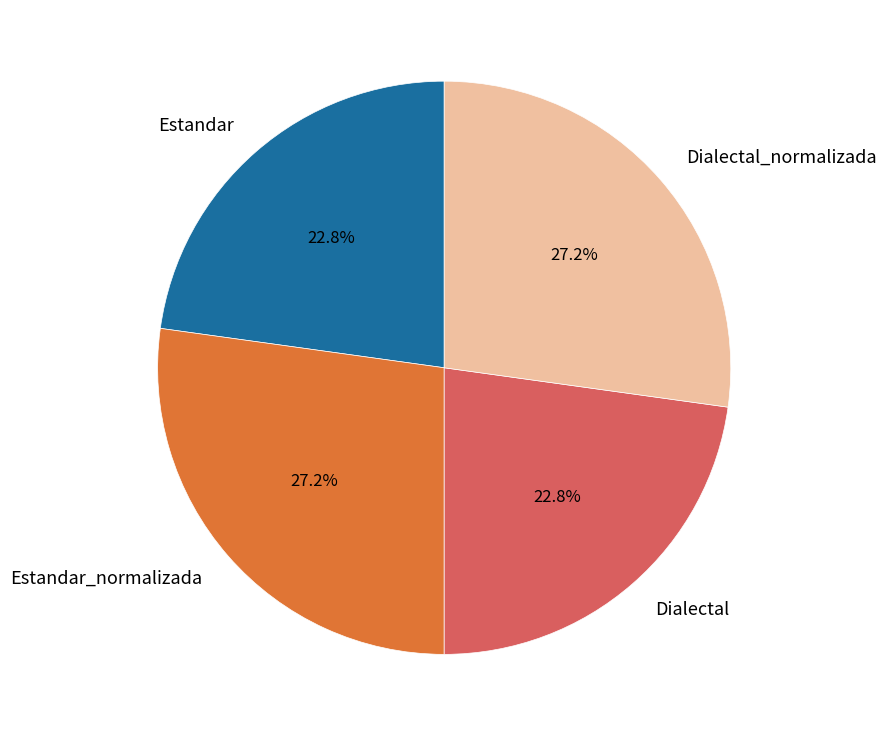

What percentage is NOT represented by Estandar?

77.2%